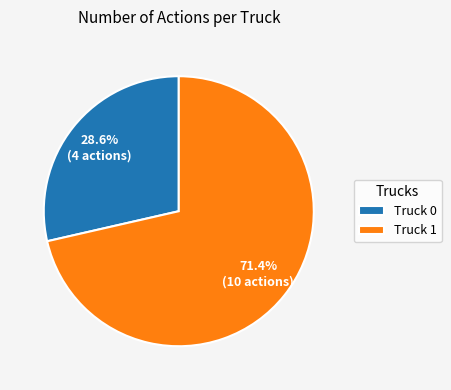

Count the number of slices in the pie.

2